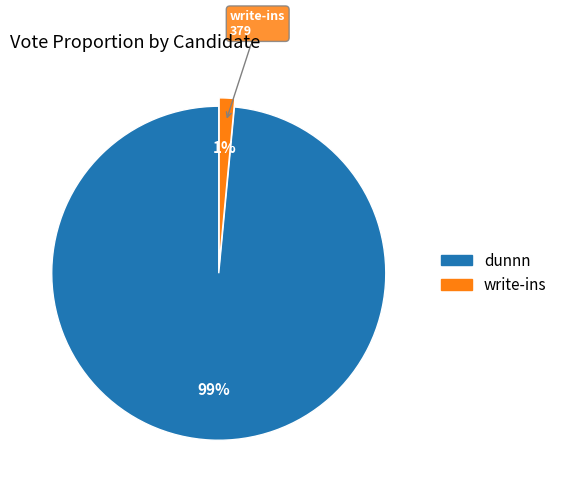

How many segments does this pie chart have?

2